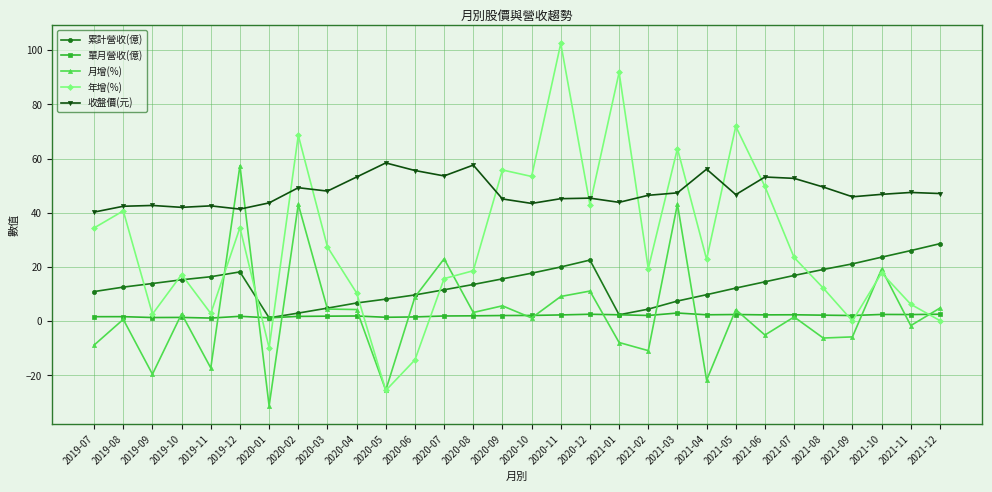

Which series ends up on top after the final intersection of 收盤價(元) and 月增(%)?

收盤價(元)